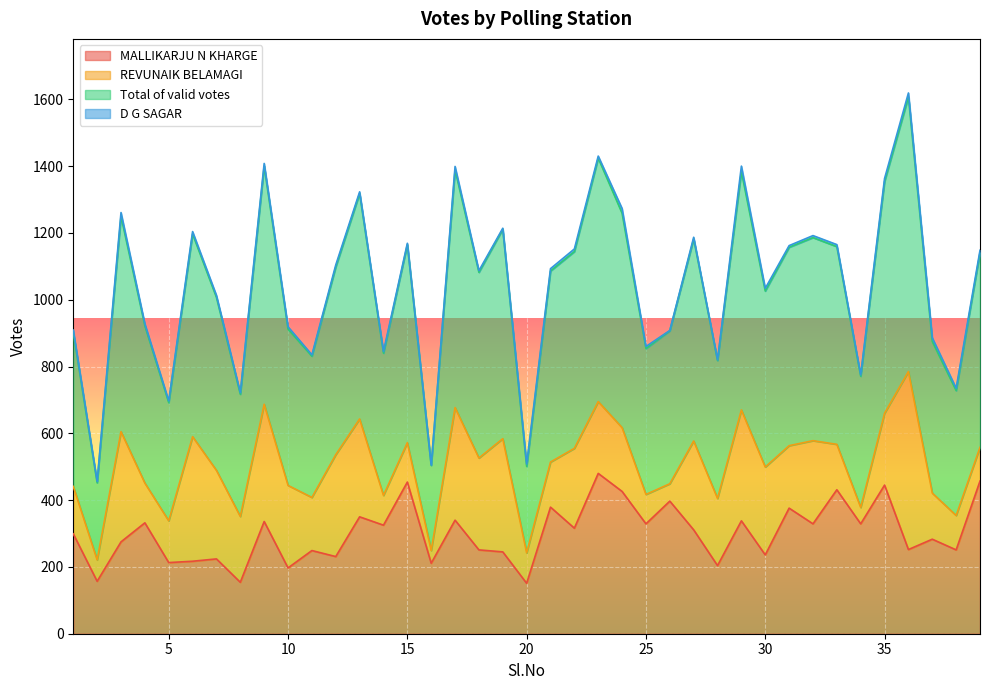

What is the maximum value for MALLIKARJU N KHARGE?

480